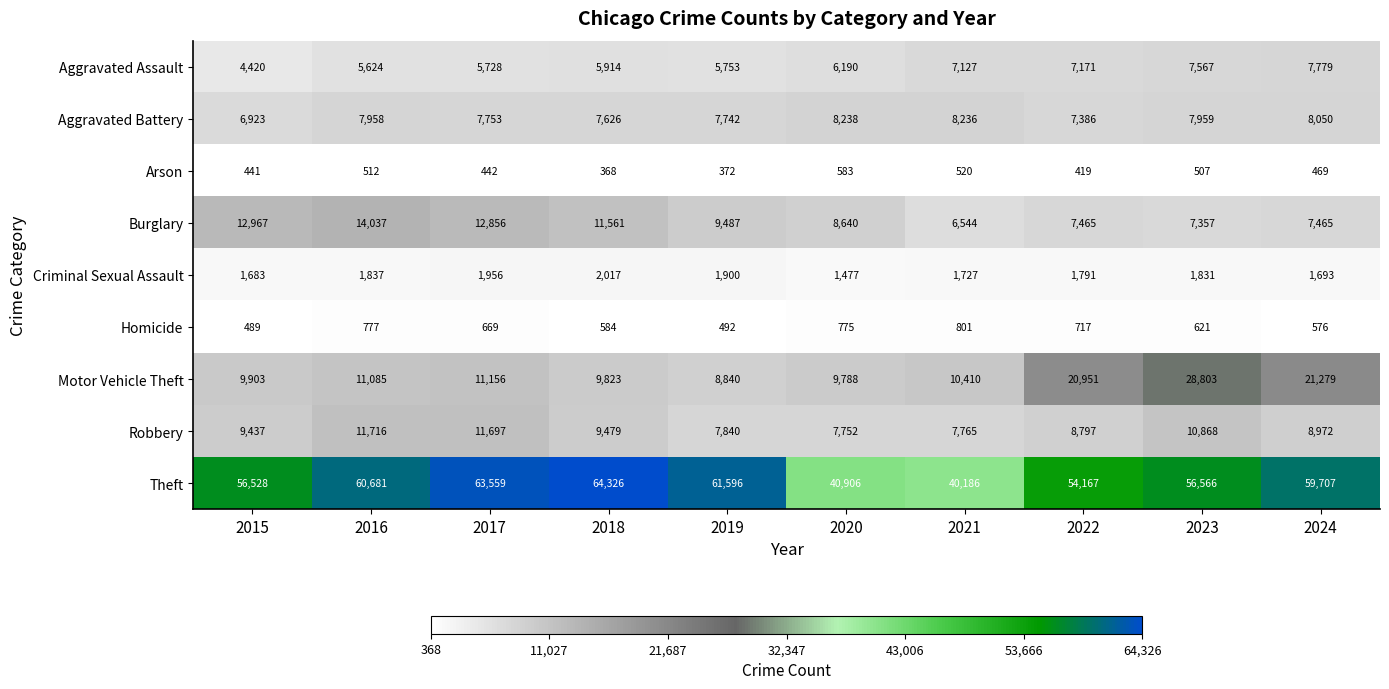

What is the minimum value shown in the chart?

368